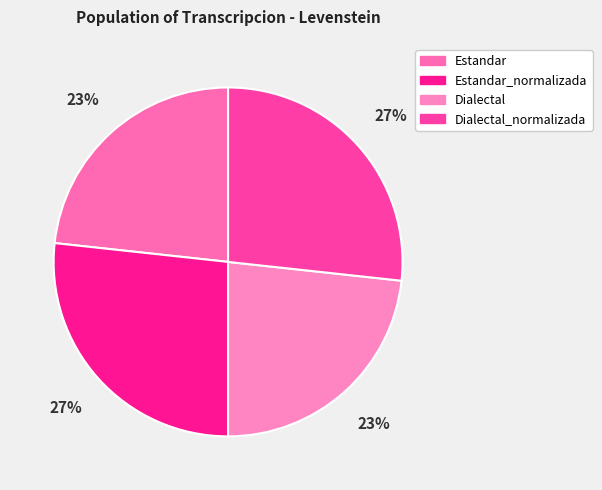

To the nearest percent, what is the difference between the Dialectal_normalizada and Dialectal slice percentages?

3%